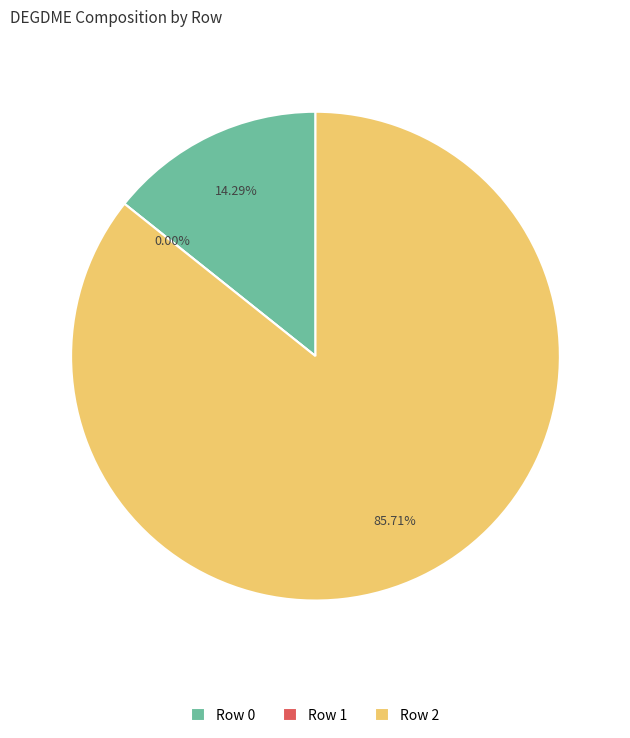

True or false: Row 0 accounts for 26% of the total.

False